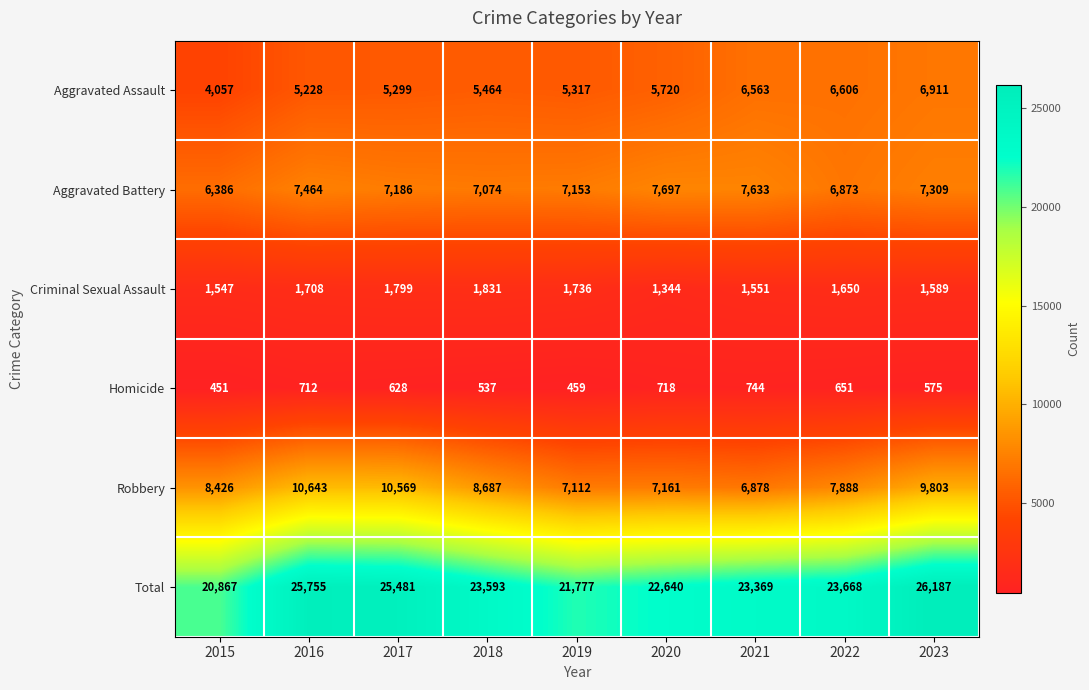

Count the number of categories in the chart.

9